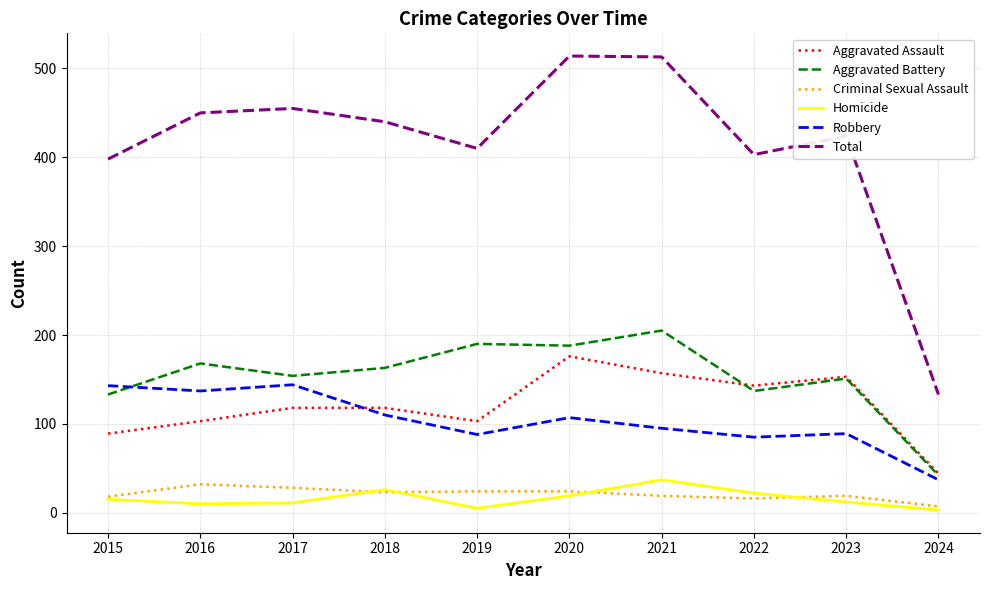

What is the maximum value shown in the chart?

514